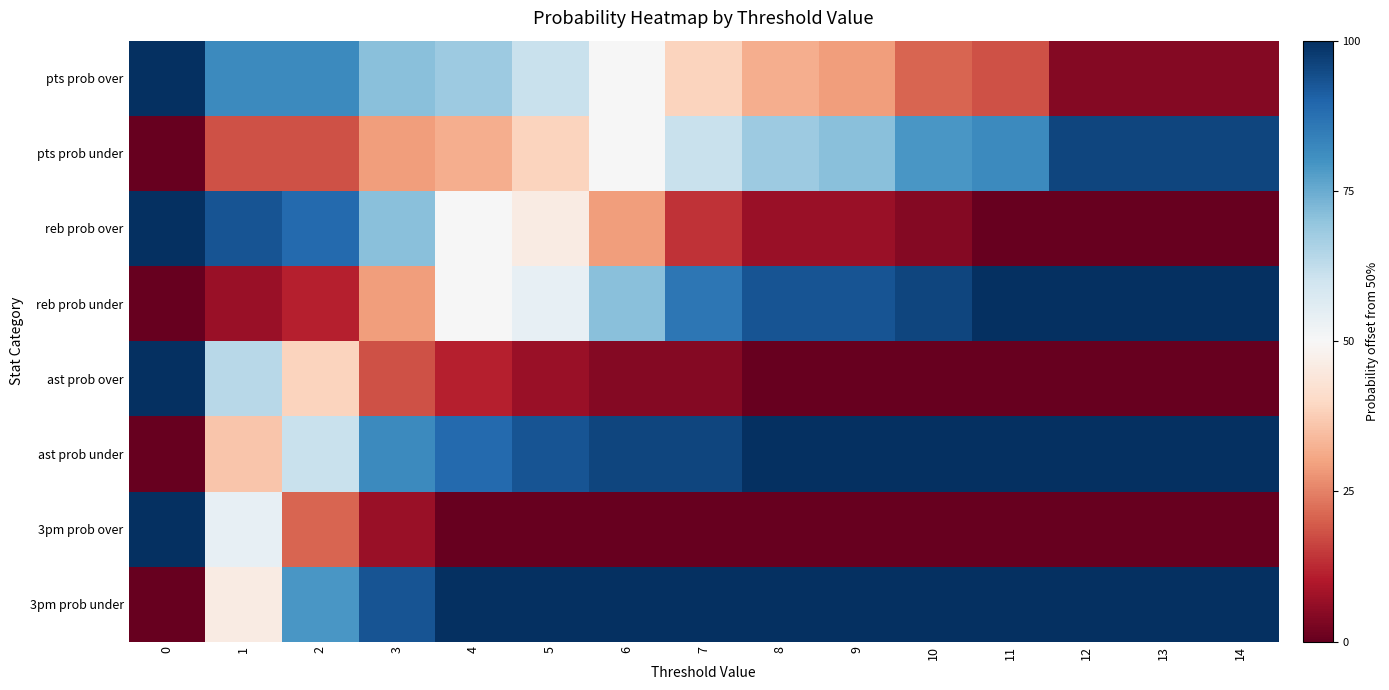

Reading right to left, what are all the values shown in this chart?

pts prob over: 14=-46	13=-46	12=-46	11=-32	10=-29	9=-21	8=-18	7=-11	6=0	5=11	4=18	3=21	2=32	1=32	0=50
pts prob under: 14=46	13=46	12=46	11=32	10=29	9=21	8=18	7=11	6=0	5=-11	4=-18	3=-21	2=-32	1=-32	0=-50
reb prob over: 14=-50	13=-50	12=-50	11=-50	10=-46	9=-43	8=-43	7=-36	6=-21	5=-4	4=0	3=21	2=39	1=43	0=50
reb prob under: 14=50	13=50	12=50	11=50	10=46	9=43	8=43	7=36	6=21	5=4	4=0	3=-21	2=-39	1=-43	0=-50
ast prob over: 14=-50	13=-50	12=-50	11=-50	10=-50	9=-50	8=-50	7=-46	6=-46	5=-43	4=-39	3=-32	2=-11	1=14	0=50
ast prob under: 14=50	13=50	12=50	11=50	10=50	9=50	8=50	7=46	6=46	5=43	4=39	3=32	2=11	1=-14	0=-50
3pm prob over: 14=-50	13=-50	12=-50	11=-50	10=-50	9=-50	8=-50	7=-50	6=-50	5=-50	4=-50	3=-43	2=-29	1=4	0=50
3pm prob under: 14=50	13=50	12=50	11=50	10=50	9=50	8=50	7=50	6=50	5=50	4=50	3=43	2=29	1=-4	0=-50